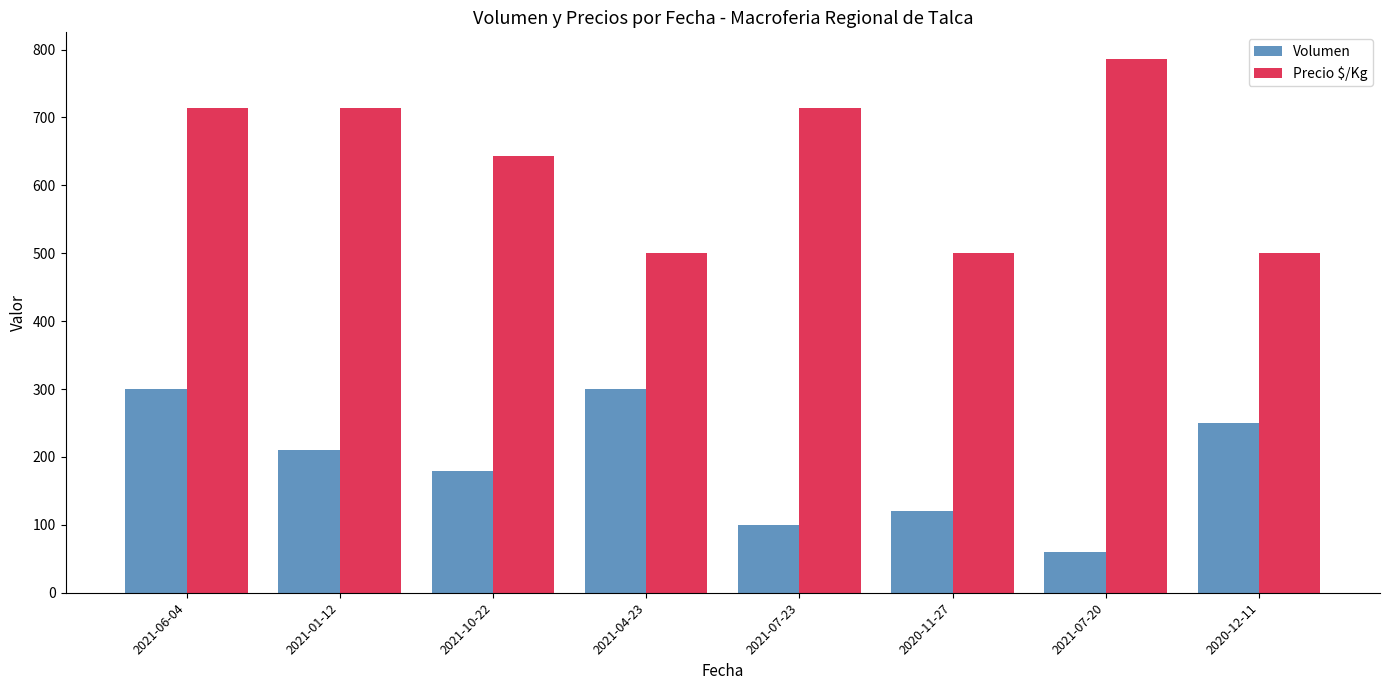

List the series in order of their peak value, lowest first.

Volumen, Precio $/Kg